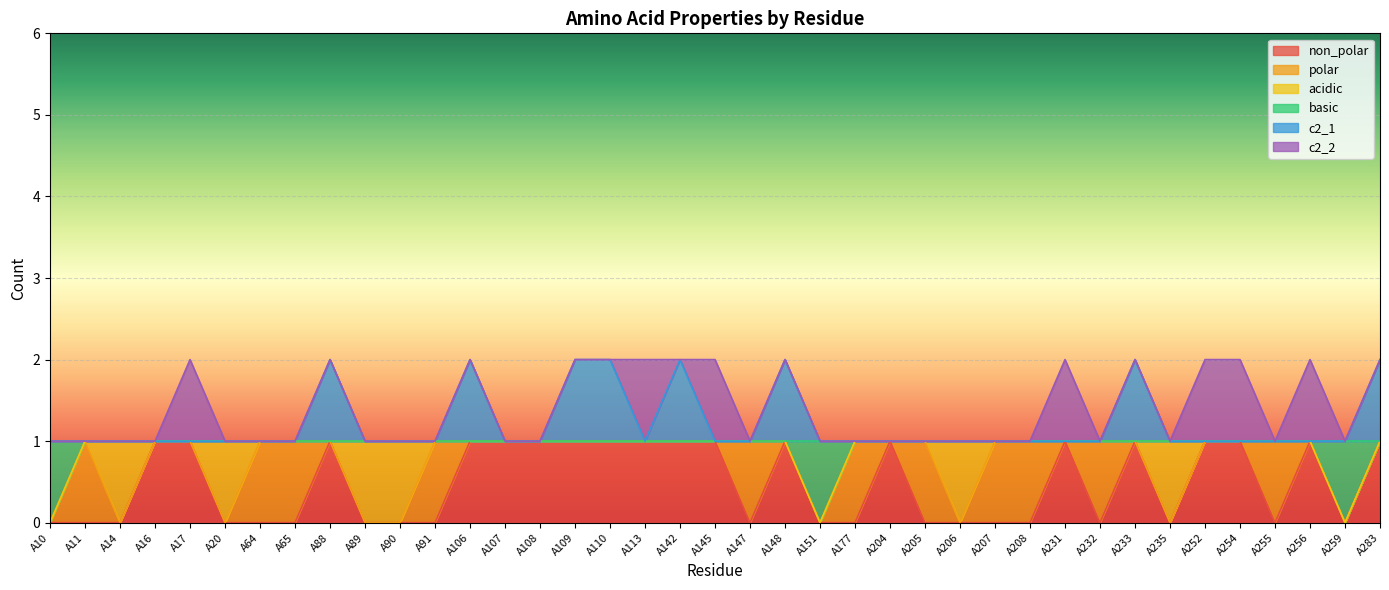

At which category does c2_1 reach its first local peak?

A88